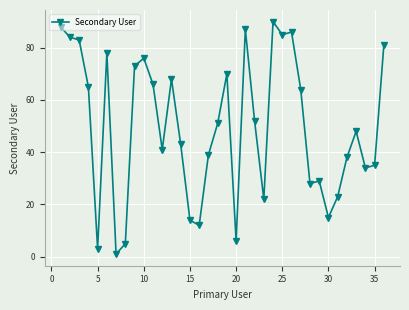

True or false: the data has more than 1 interior local peaks.

True